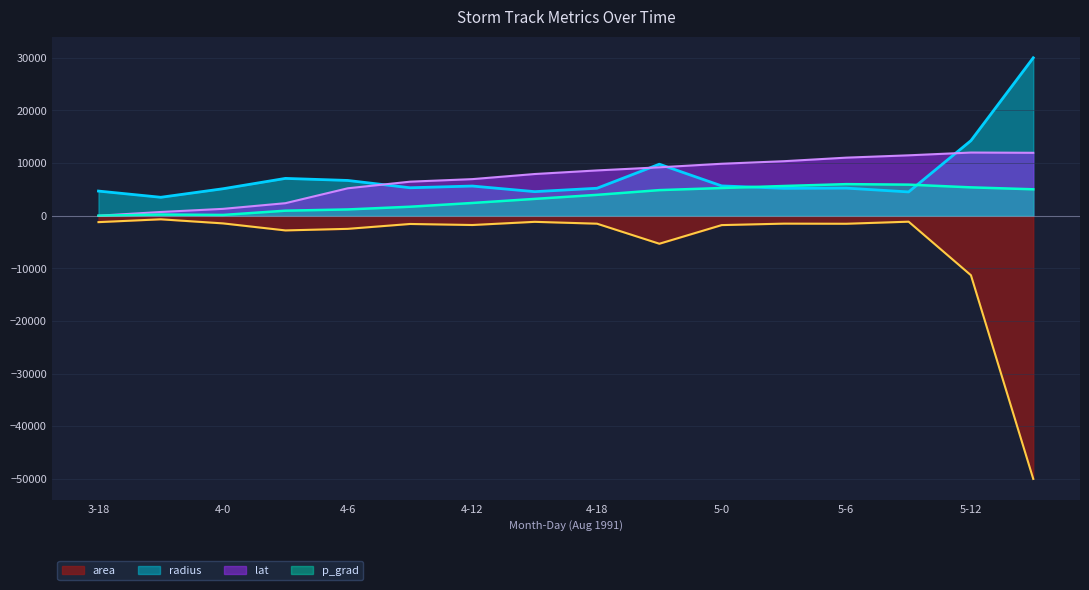

The value of lat at 4-15 is 7921.2. True or false?

True